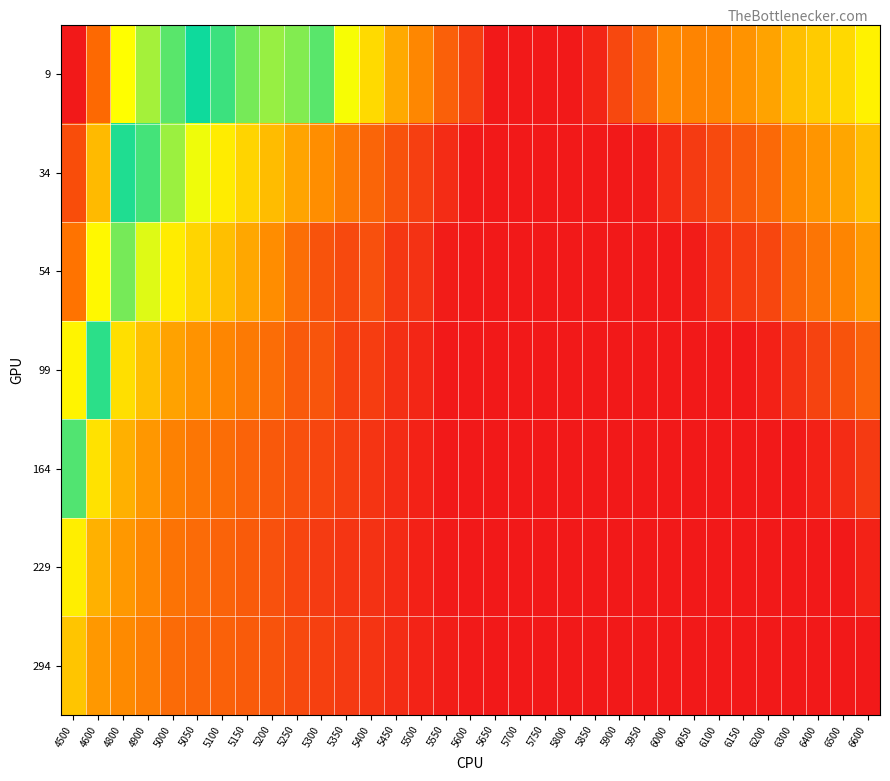

Which label corresponds to the largest value in the chart?

4500